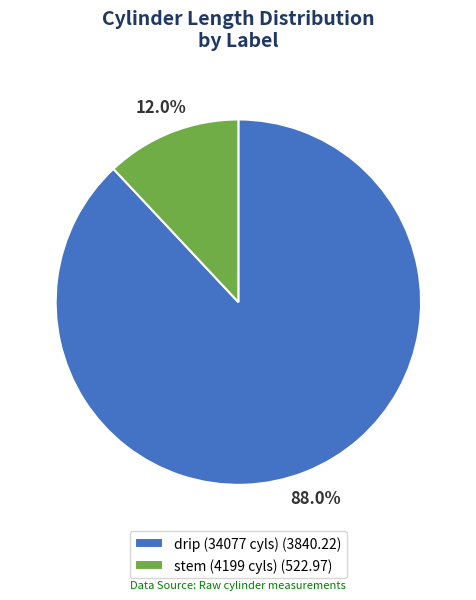

To the nearest percent, what portion does drip (34077 cyls) represent?

88%